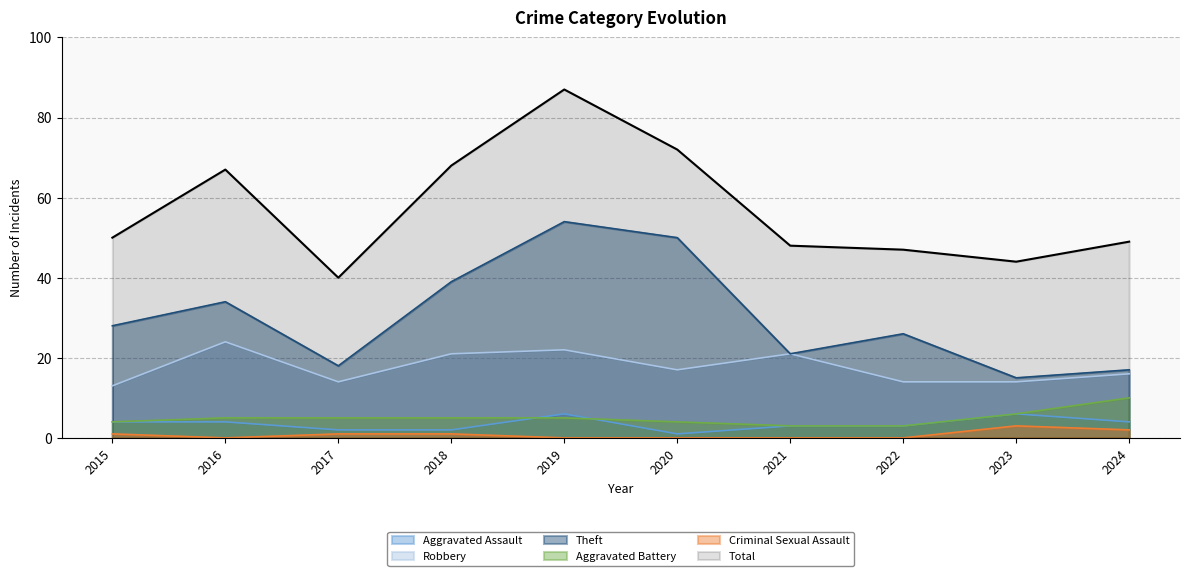

How many lines are shown in the chart?

6